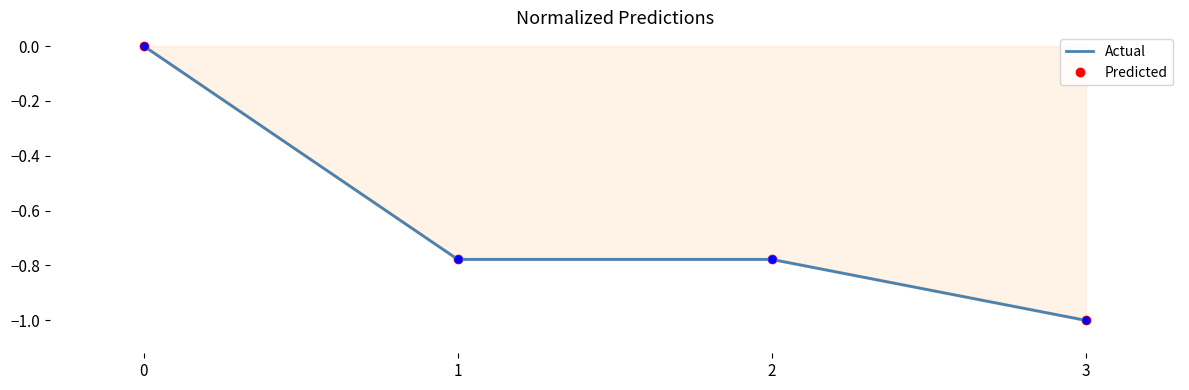

True or false: Actual and Predicted intersect in this chart.

False